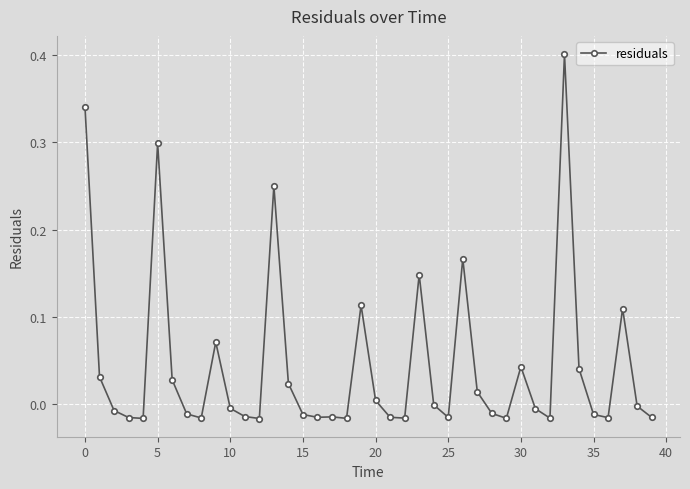

True or false: the data has more than 0 interior local peaks.

True